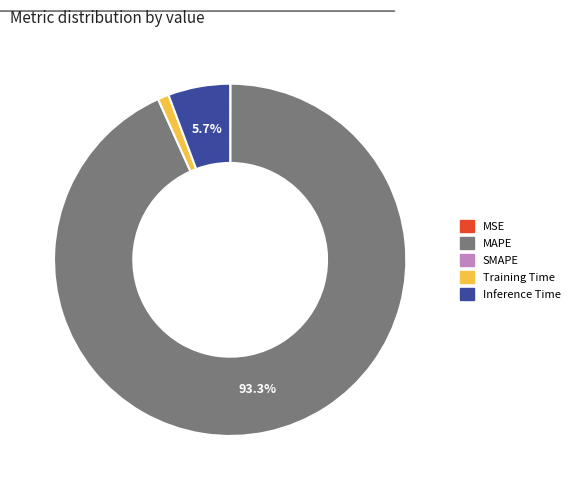

Is there a majority slice in this chart?

Yes